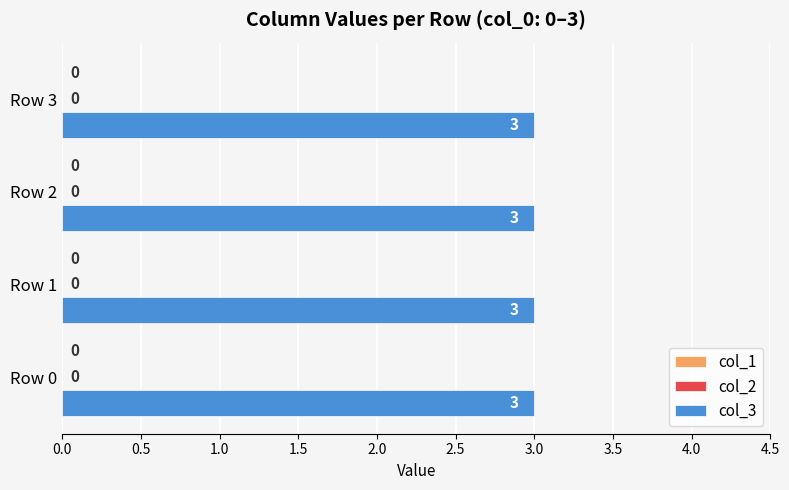

What is the maximum value for col_3?

3